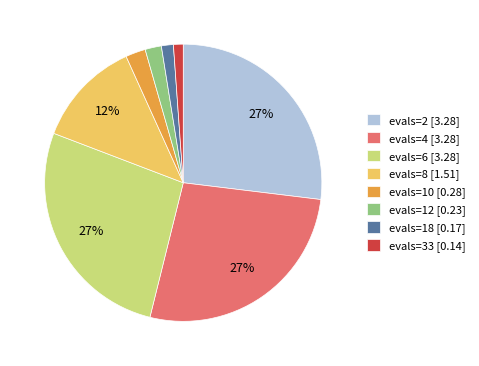

How many slices are in this pie chart?

8